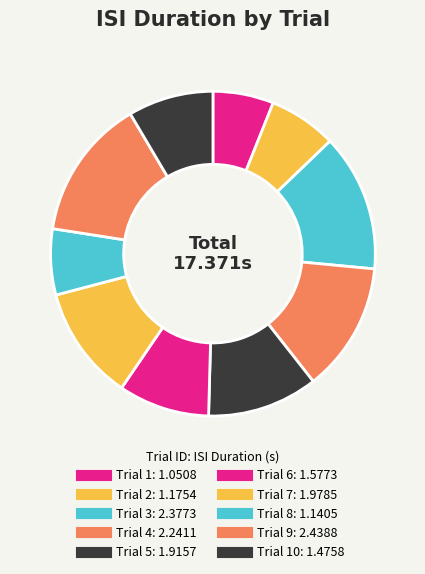

Count the number of slices in the pie.

10